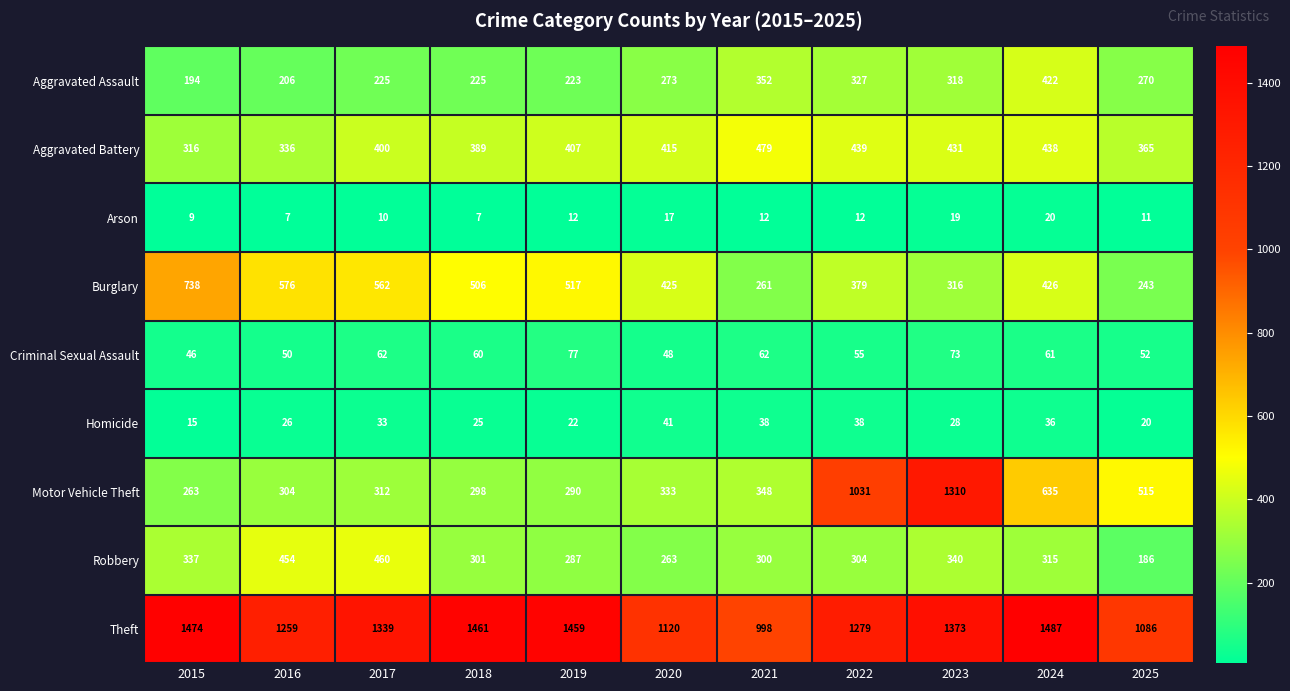

What is the sum of all Burglary values?

4949